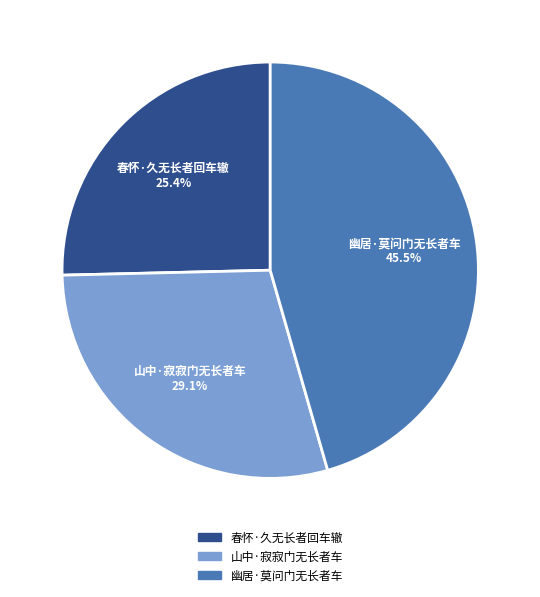

How much of the chart is everything except 幽居·莫问门无长者车?

54.5%